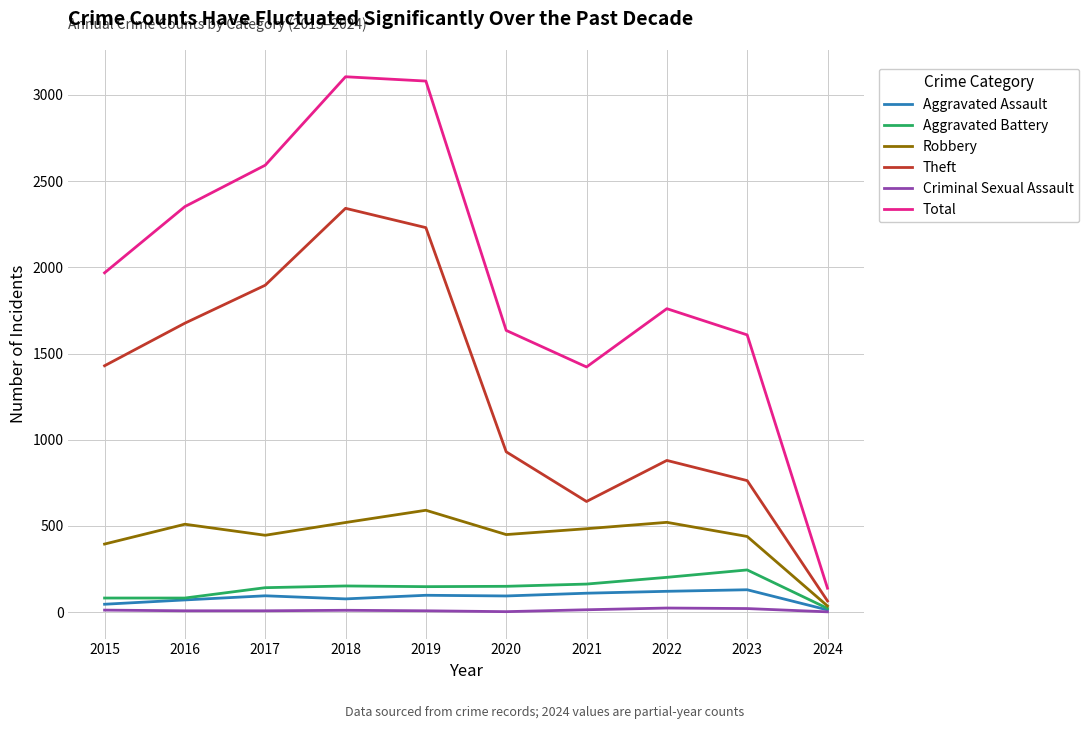

At which category does Total reach its first local valley?

2021